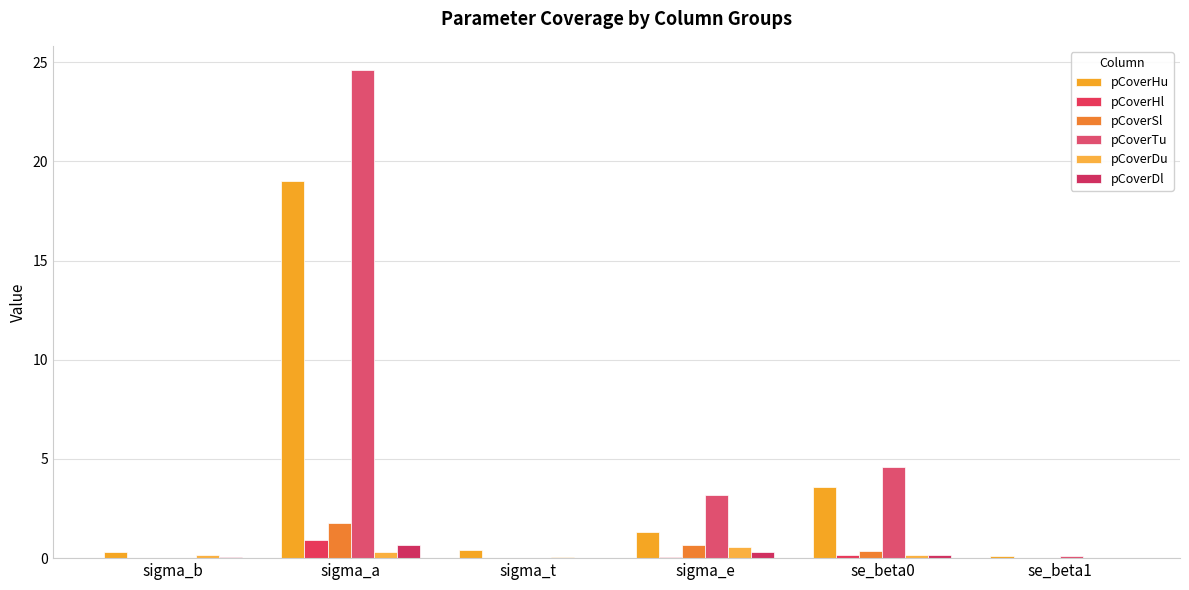

Does the chart contain stacked bars?

No